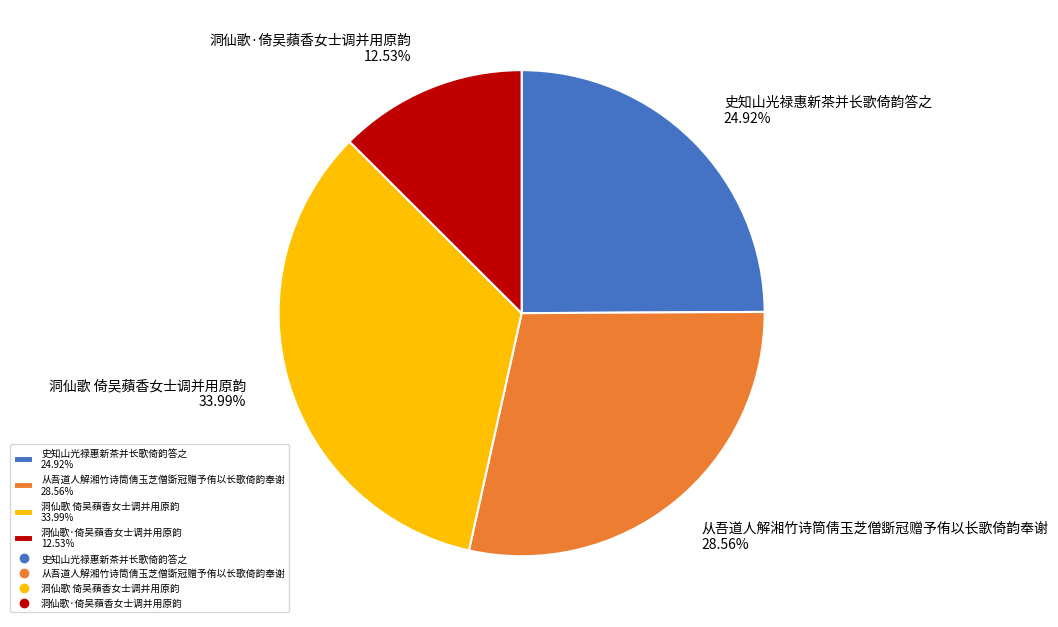

Does 洞仙歌·倚吴蘋香女士调并用原韵 account for over 50% of the chart?

No